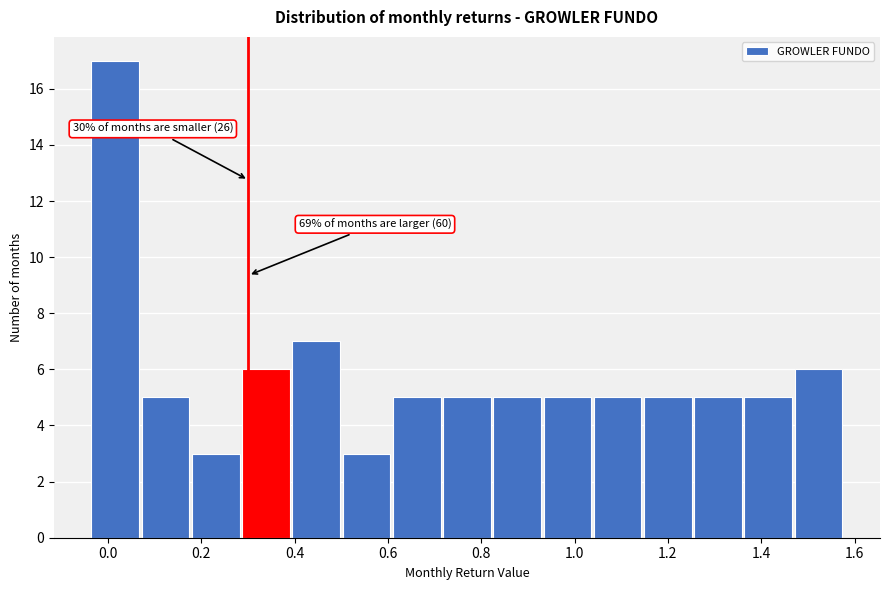

Which range on the x-axis has the tallest bar?

-0.04 to 0.08